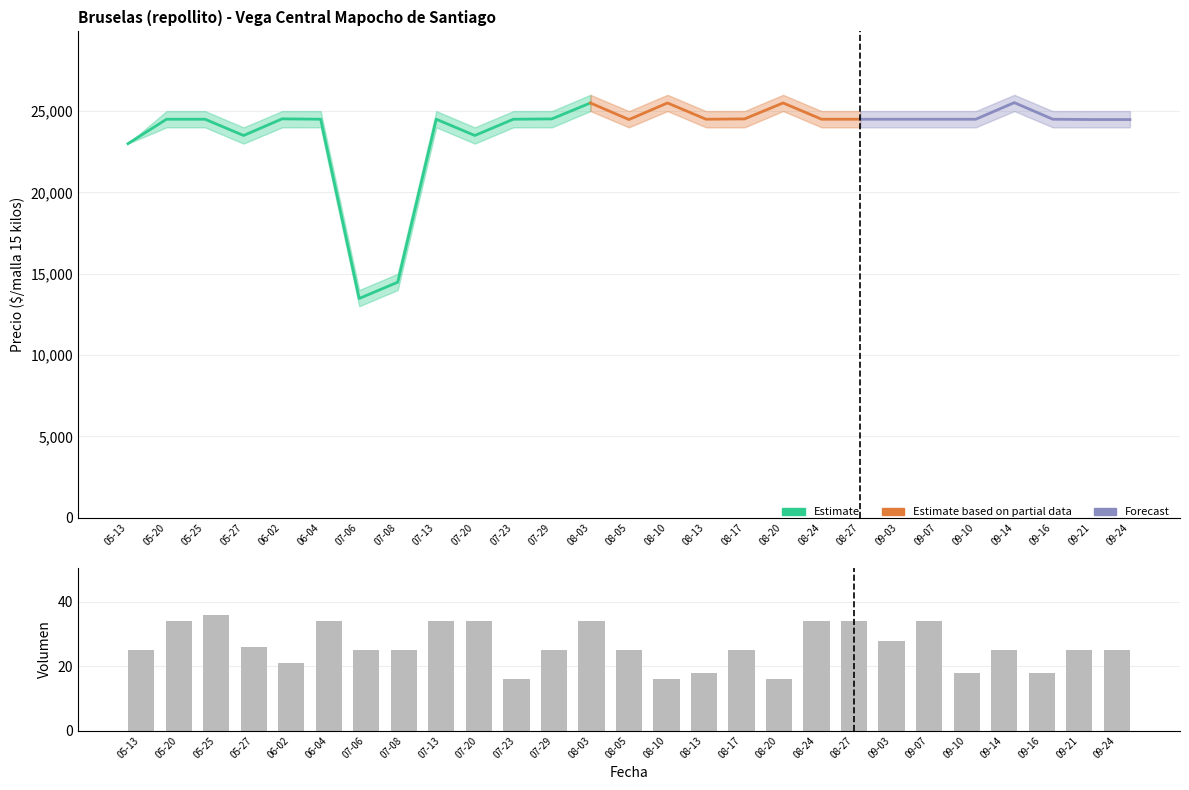

At which label does Precio minimo reach its peak?

2021-08-03